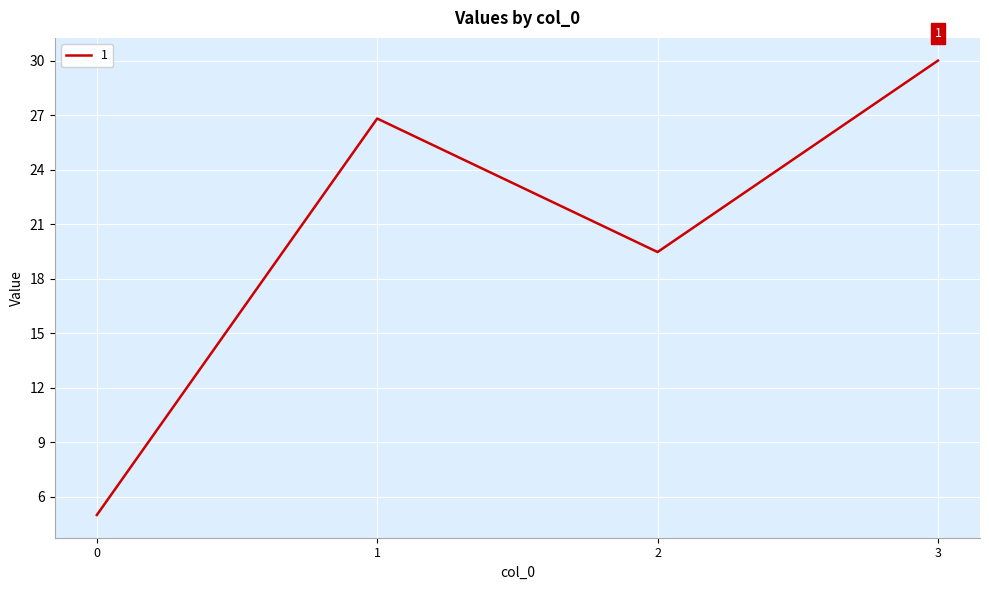

What is the change in value from 0 to 2?

+14.5